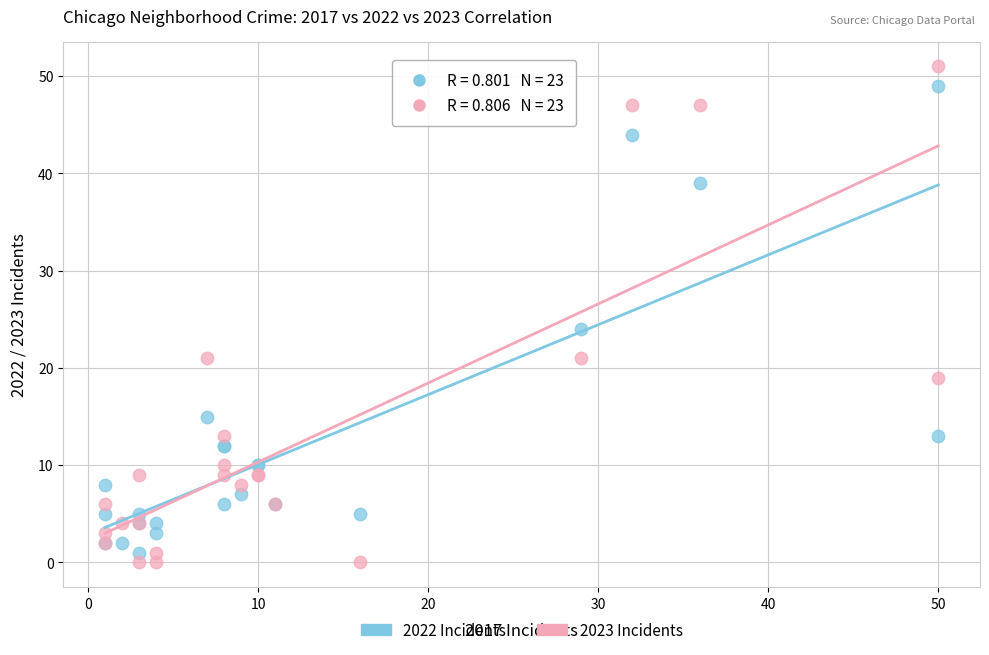

Which series contains the highest Y value?

2023 Incidents